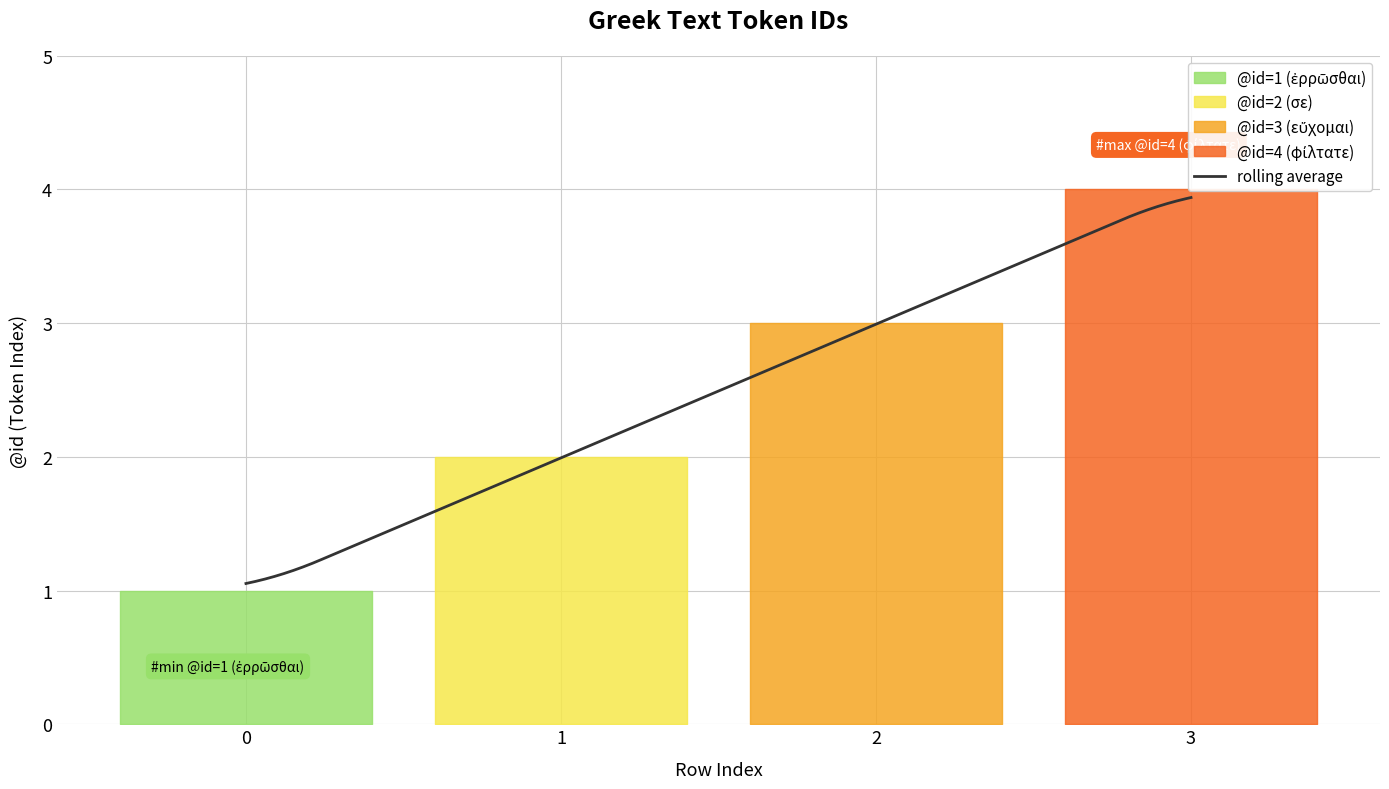

True or false: the data shows 1 at 0.

True